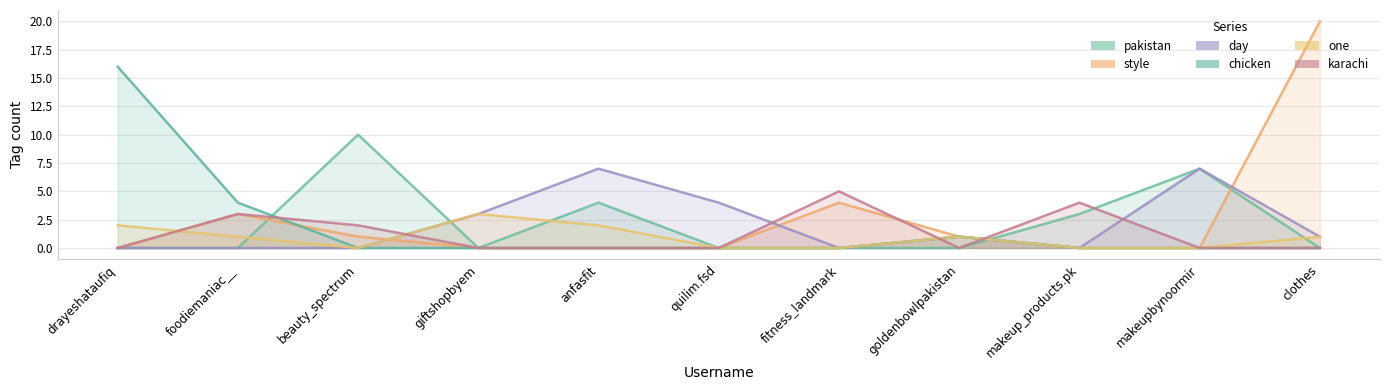

Reading left to right, transcribe all the data shown in this chart.

pakistan: drayeshataufiq=0	foodiemaniac__=0	beauty_spectrum=10	giftshopbyem=0	anfasfit=4	quilim.fsd=0	fitness_landmark=0	goldenbowlpakistan=0	makeup_products.pk=3	makeupbynoormir=7	clothes=0
style: drayeshataufiq=0	foodiemaniac__=3	beauty_spectrum=1	giftshopbyem=0	anfasfit=0	quilim.fsd=0	fitness_landmark=4	goldenbowlpakistan=1	makeup_products.pk=0	makeupbynoormir=0	clothes=20
day: drayeshataufiq=0	foodiemaniac__=0	beauty_spectrum=0	giftshopbyem=3	anfasfit=7	quilim.fsd=4	fitness_landmark=0	goldenbowlpakistan=1	makeup_products.pk=0	makeupbynoormir=7	clothes=1
chicken: drayeshataufiq=16	foodiemaniac__=4	beauty_spectrum=0	giftshopbyem=0	anfasfit=0	quilim.fsd=0	fitness_landmark=0	goldenbowlpakistan=1	makeup_products.pk=0	makeupbynoormir=0	clothes=0
one: drayeshataufiq=2	foodiemaniac__=1	beauty_spectrum=0	giftshopbyem=3	anfasfit=2	quilim.fsd=0	fitness_landmark=0	goldenbowlpakistan=1	makeup_products.pk=0	makeupbynoormir=0	clothes=1
karachi: drayeshataufiq=0	foodiemaniac__=3	beauty_spectrum=2	giftshopbyem=0	anfasfit=0	quilim.fsd=0	fitness_landmark=5	goldenbowlpakistan=0	makeup_products.pk=4	makeupbynoormir=0	clothes=0